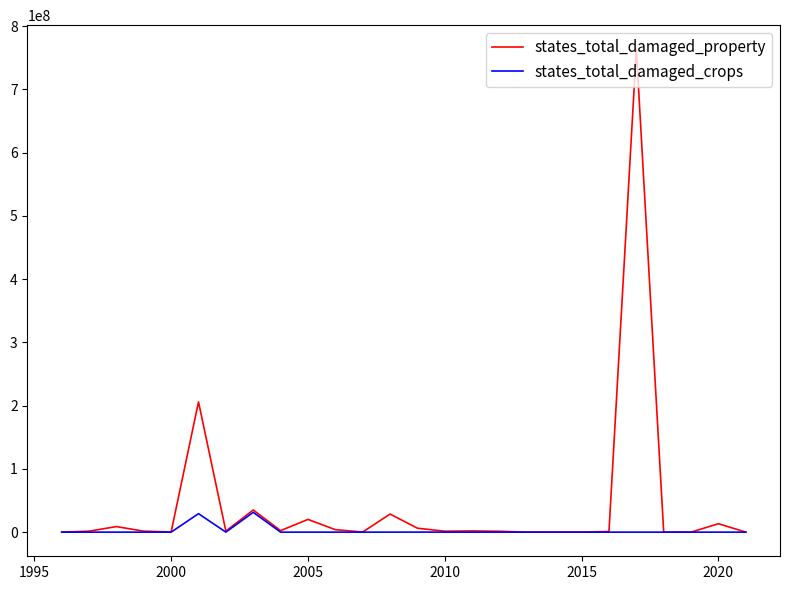

Rank the series by their maximum value, from lowest to highest.

states_total_damaged_crops, states_total_damaged_property